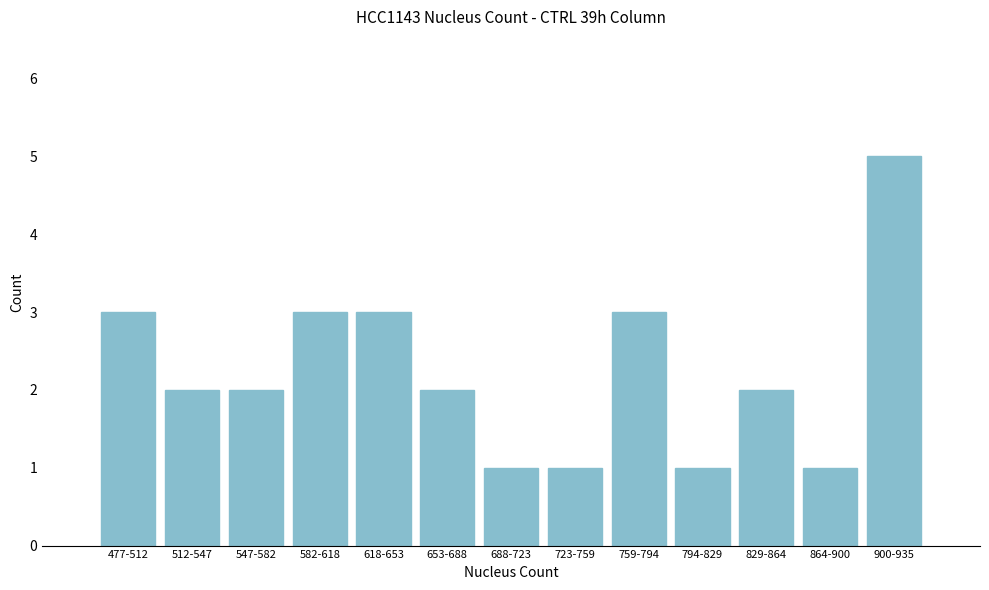

Reading left to right, what are all the values shown in this chart?

477-512=3	512-547=2	547-582=2	582-618=3	618-653=3	653-688=2	688-723=1	723-759=1	759-794=3	794-829=1	829-864=2	864-900=1	900-935=5